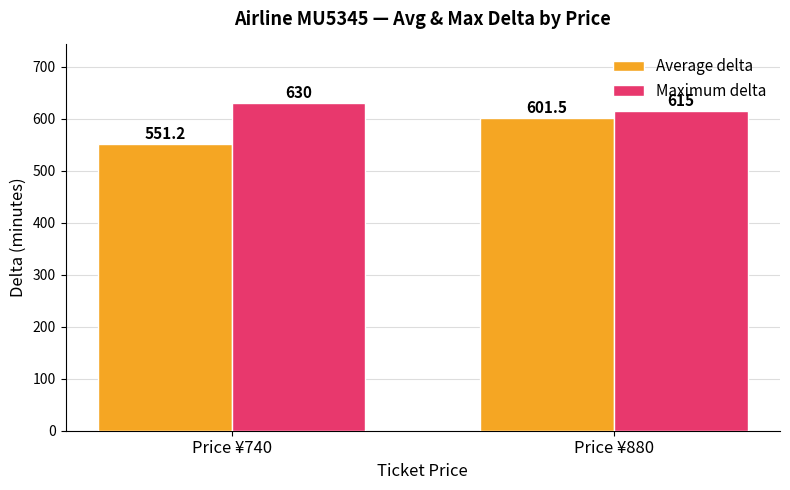

Rank the categories by Average delta value from lowest to highest.

Price ¥740, Price ¥880